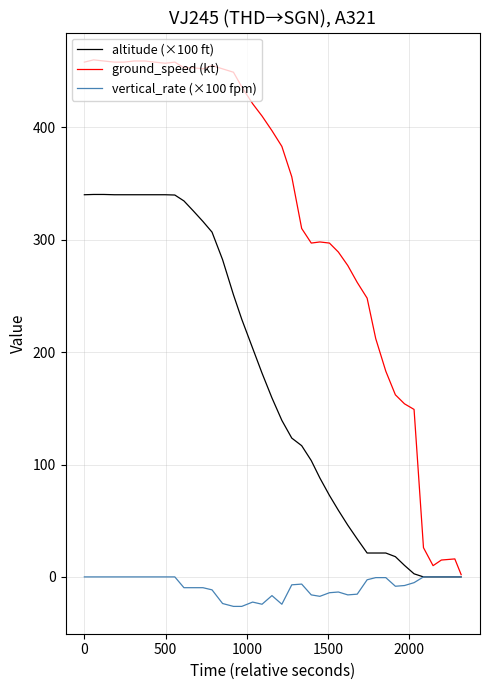

List the series in order of their peak value, highest first.

ground_speed (kt), altitude (×100 ft), vertical_rate (×100 fpm)